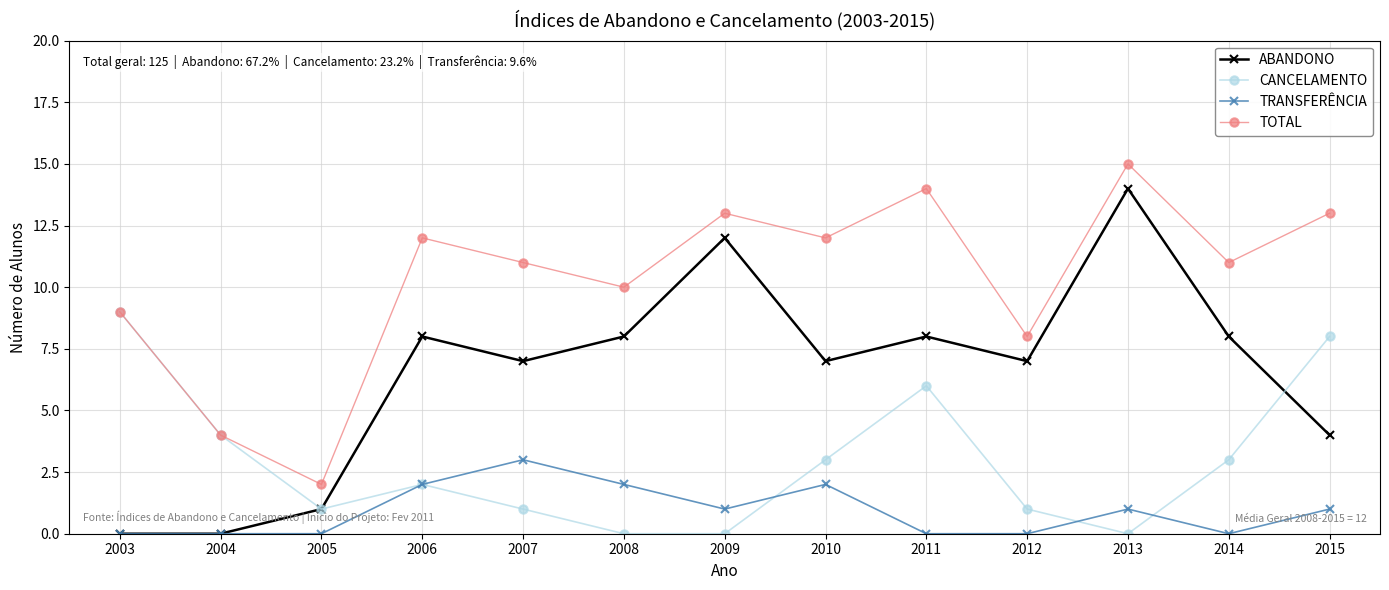

Which series has the largest total across all categories?

TOTAL